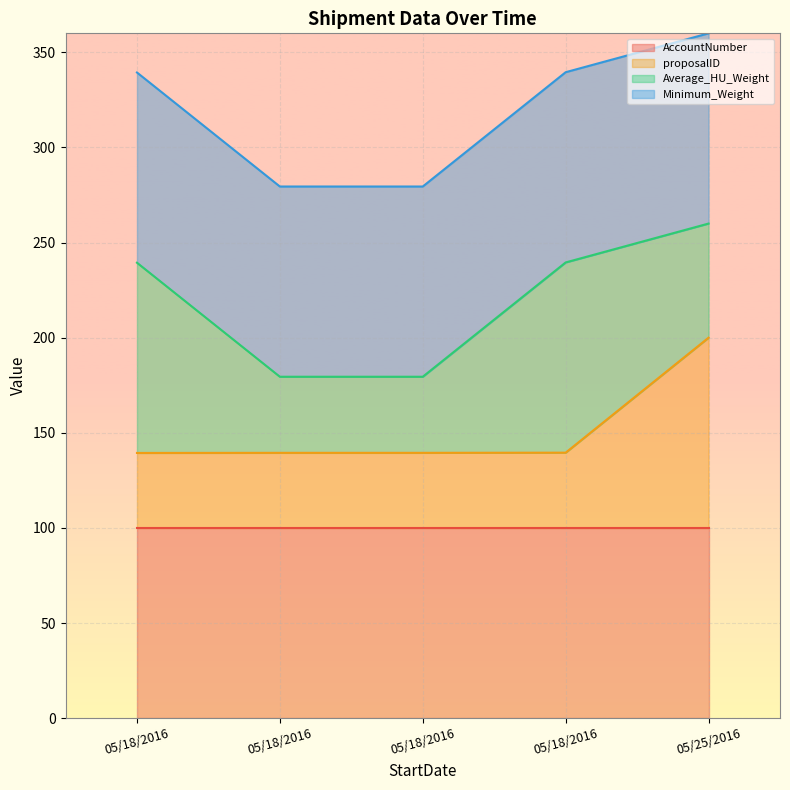

What are all the series names shown in the legend?

AccountNumber, proposalID, Average_HU_Weight, Minimum_Weight